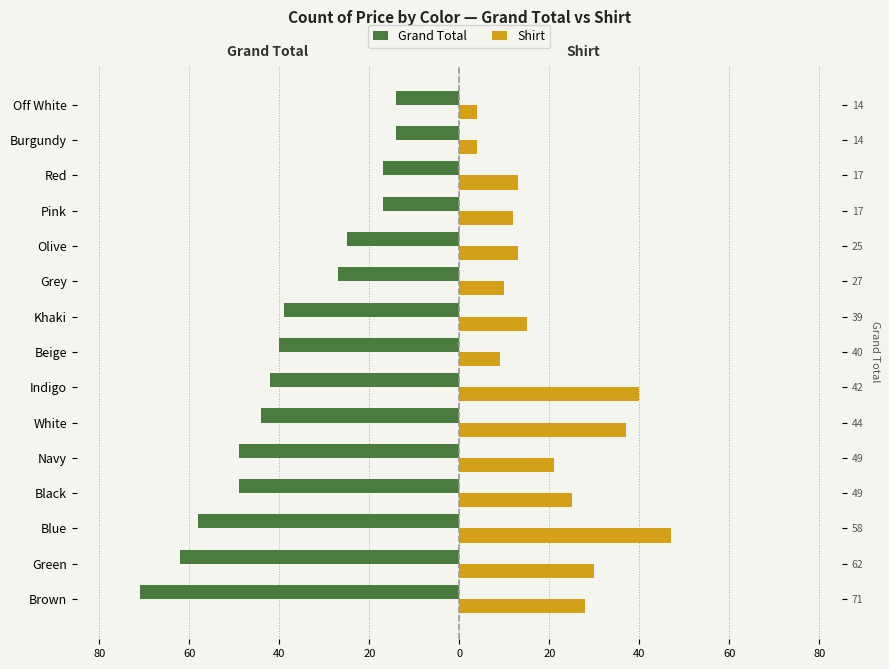

Does the chart contain stacked bars?

No